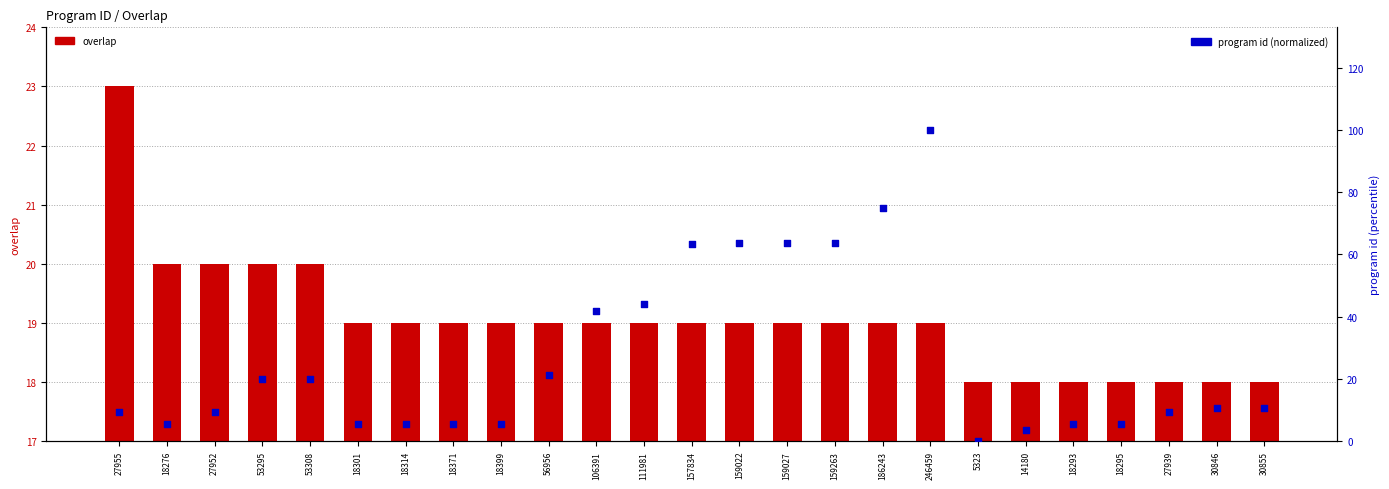

Which series contains the highest Y value?

program id (normalized)